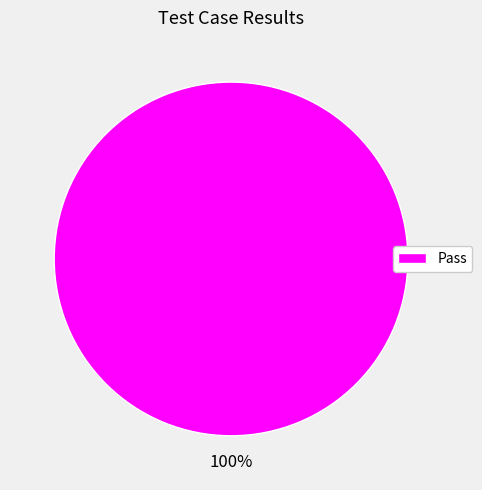

Is there any slice that represents more than half of the pie?

Yes